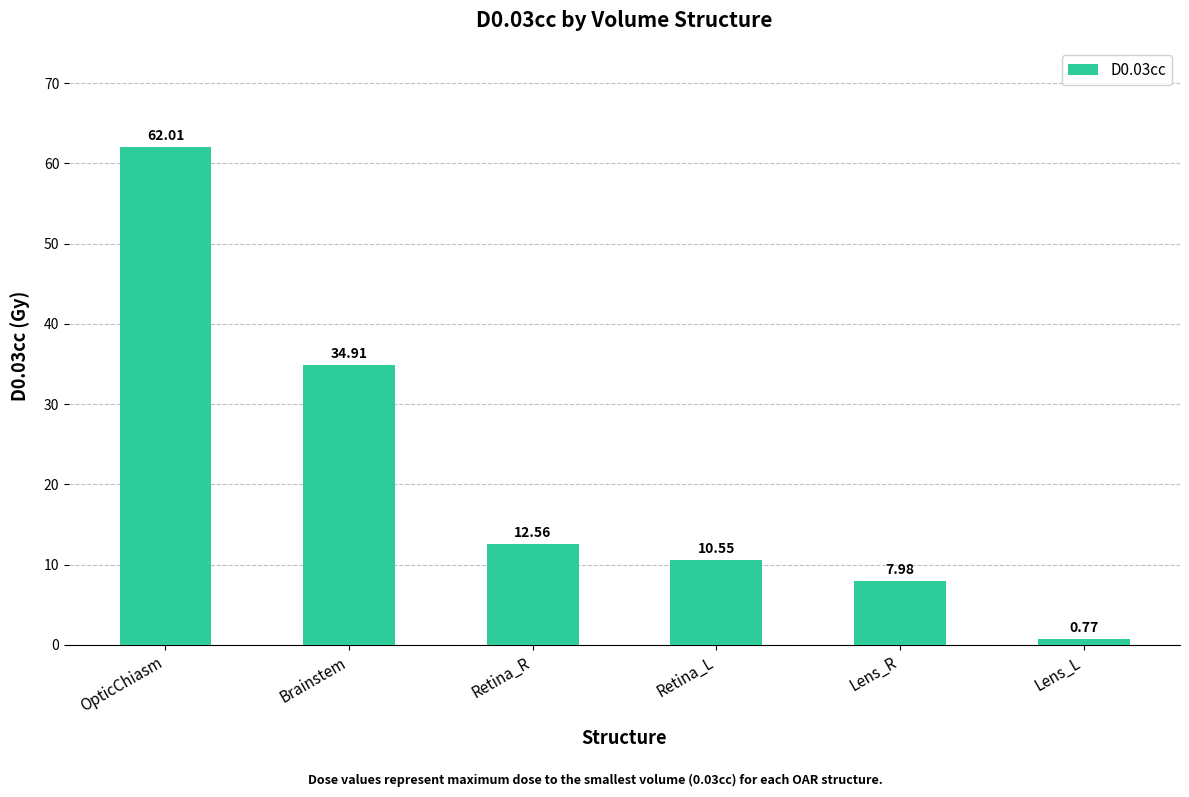

What is the greatest value displayed?

62.0